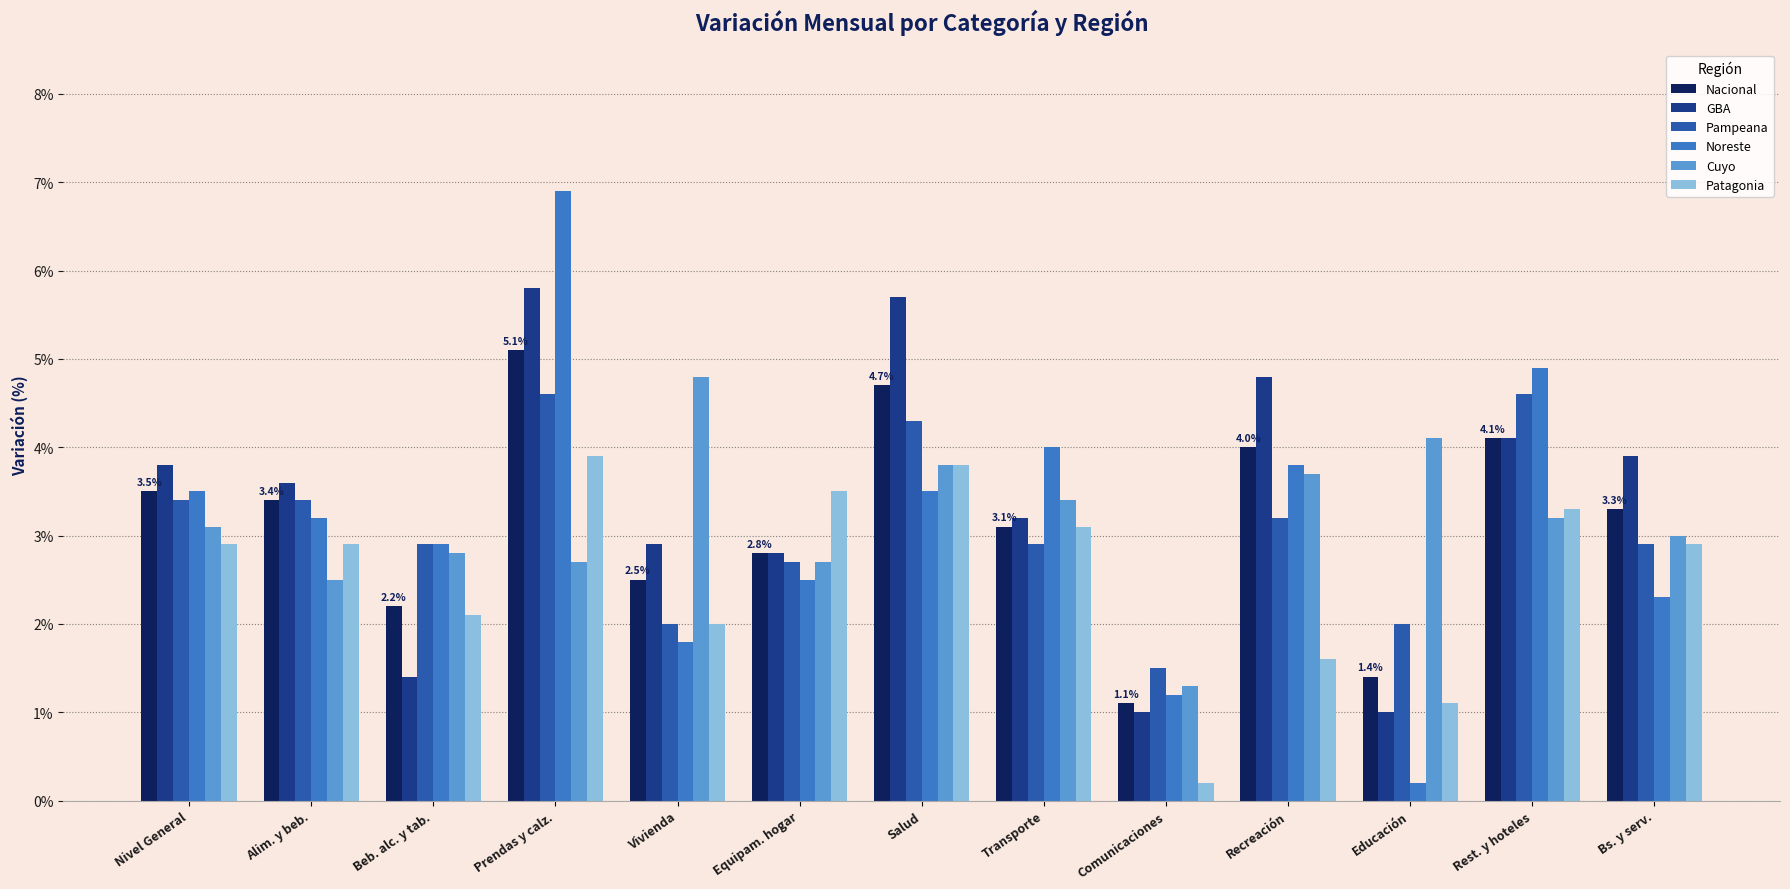

What is the difference between the maximum and second lowest values in the Nacional series?

3.7